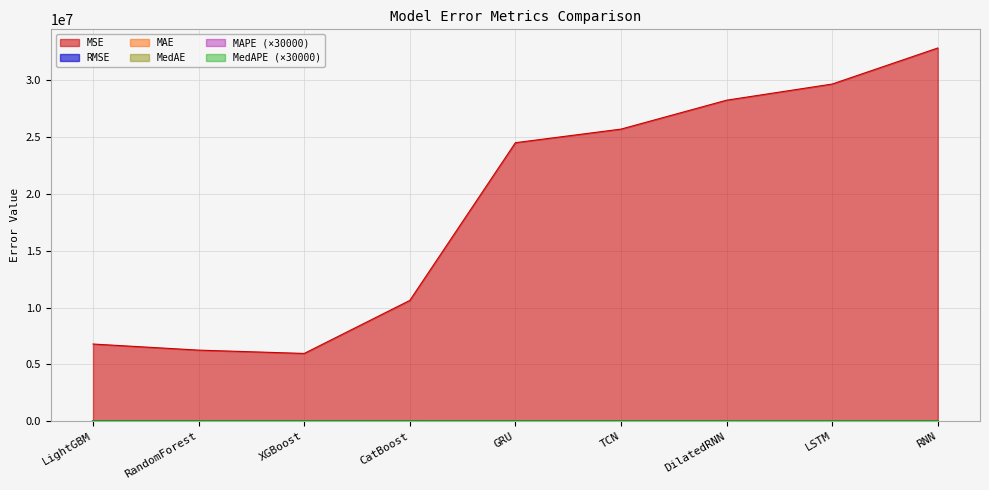

What is the total value across all series at LSTM?

29712330.5